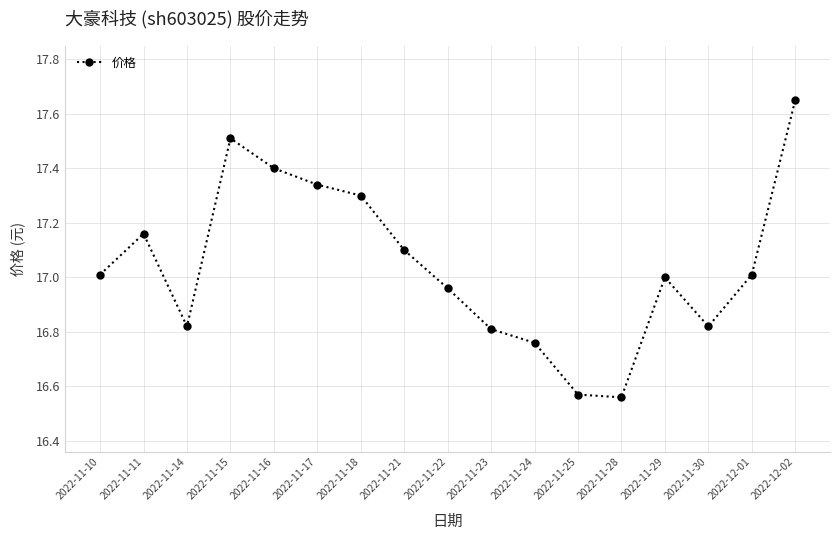

Between 2022-11-23 and 2022-11-25, which is larger?

2022-11-23